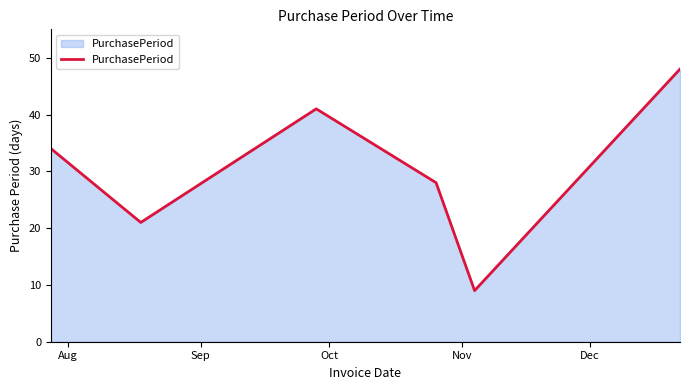

Reading left to right, what are all the values shown in this chart?

34	21	41	28	9	48